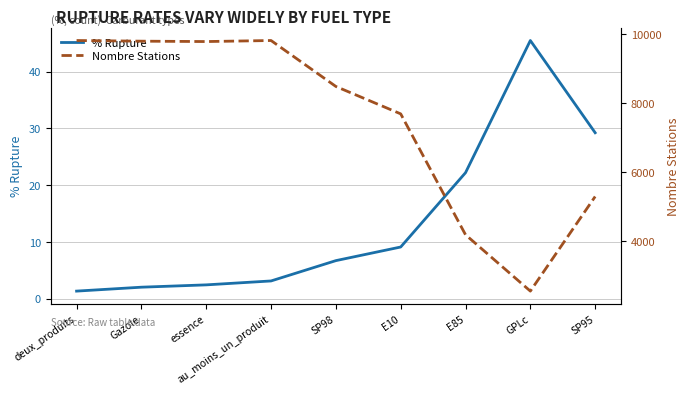

What is the difference between the maximum and minimum values in the % Rupture series?

44.1